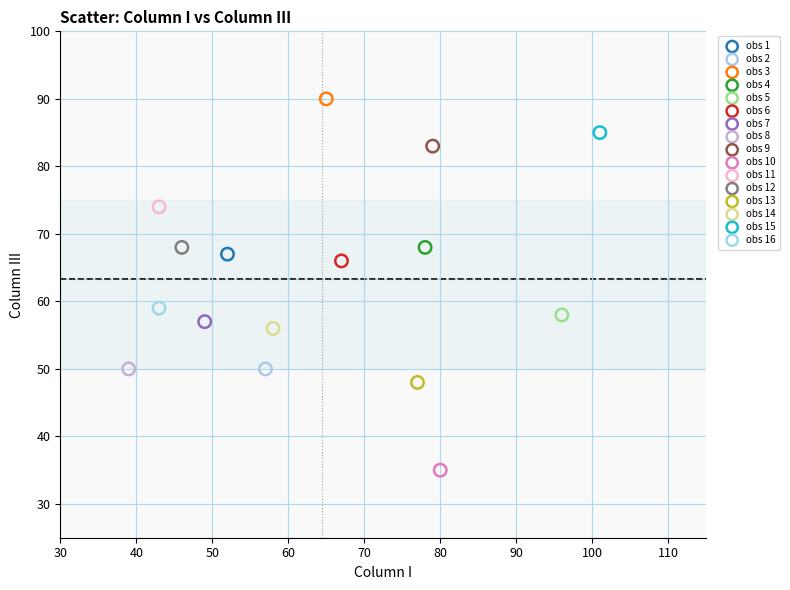

What are all the series names shown in the legend?

obs 1, obs 2, obs 3, obs 4, obs 5, obs 6, obs 7, obs 8, obs 9, obs 10, obs 11, obs 12, obs 13, obs 14, obs 15, obs 16